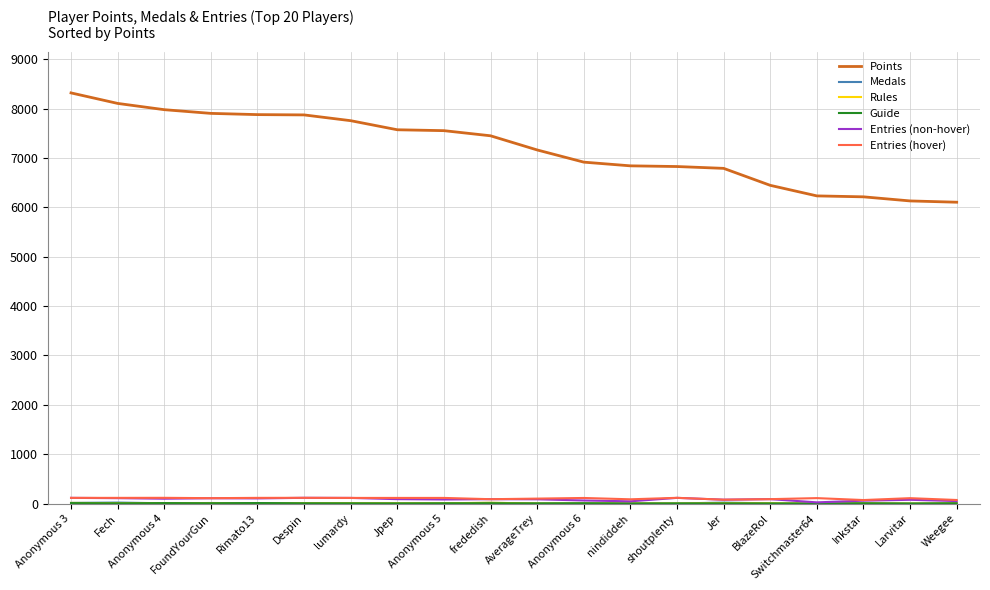

The value of Points at Jer is 3136. True or false?

False